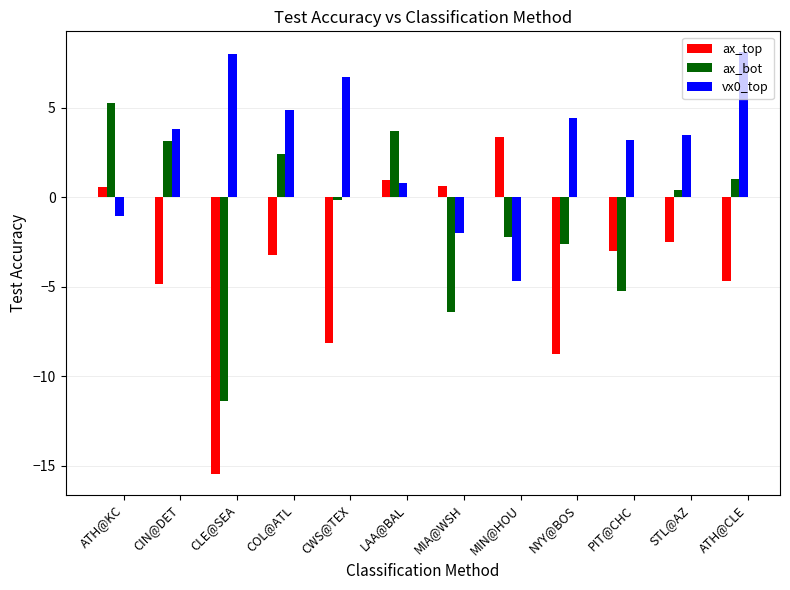

Which category has the lowest value across all series?

CLE@SEA